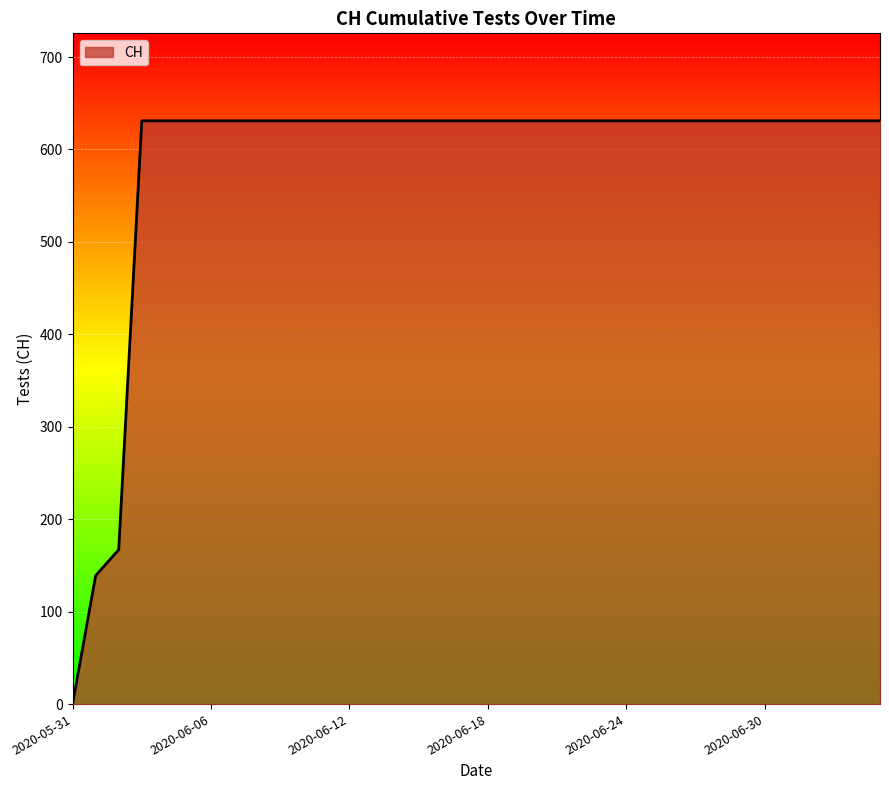

What is the greatest value displayed?

631